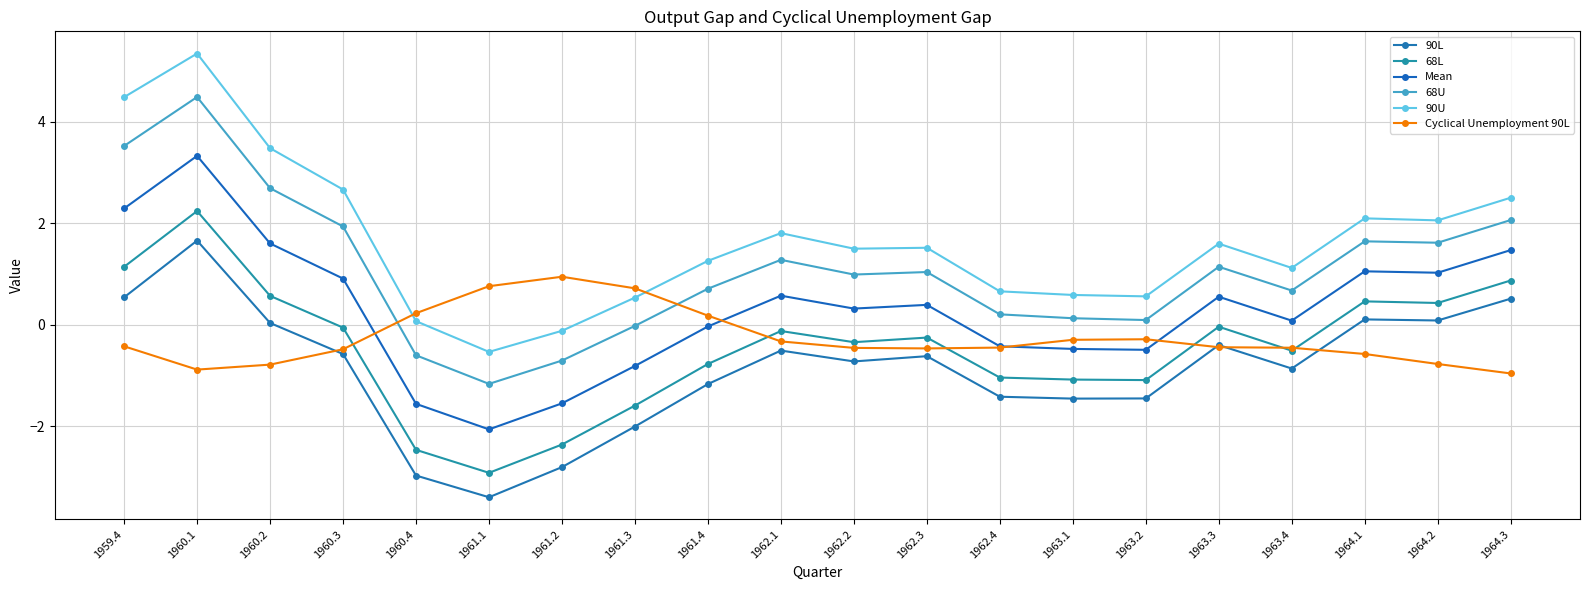

At which category does 90U reach its first local valley?

1961.1